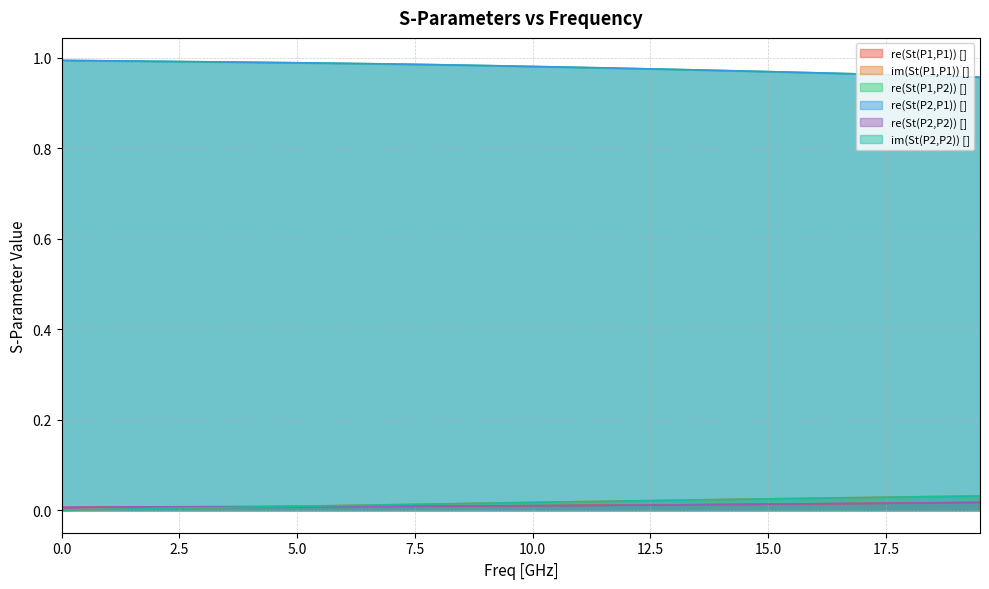

Reading left to right, transcribe all the data shown in this chart.

re(St(P1,P1)) []: 0.0	0.0	0.0	0.0	0.0	0.0	0.0	0.0	0.0	0.0	0.0	0.0	0.0	0.0	0.0	0.0	0.0	0.0	0.0	0.0	0.0	0.0	0.0	0.0	0.0	0.0	0.0	0.0	0.0	0.0	0.0	0.0	0.0	0.0	0.0	0.0	0.0	0.0	0.0	0.0
im(St(P1,P1)) []: 0.0	0.0	0.0	0.0	0.0	0.0	0.0	0.0	0.0	0.0	0.0	0.0	0.0	0.0	0.0	0.0	0.0	0.0	0.0	0.0	0.0	0.0	0.0	0.0	0.0	0.0	0.0	0.0	0.0	0.0	0.0	0.0	0.0	0.0	0.0	0.0	0.0	0.0	0.0	0.0
re(St(P1,P2)) []: 1.0	1.0	1.0	1.0	1.0	1.0	1.0	1.0	1.0	1.0	1.0	1.0	1.0	1.0	1.0	1.0	1.0	1.0	1.0	1.0	1.0	1.0	1.0	1.0	1.0	1.0	1.0	1.0	1.0	1.0	1.0	1.0	1.0	1.0	1.0	1.0	1.0	1.0	1.0	1.0
re(St(P2,P1)) []: 1.0	1.0	1.0	1.0	1.0	1.0	1.0	1.0	1.0	1.0	1.0	1.0	1.0	1.0	1.0	1.0	1.0	1.0	1.0	1.0	1.0	1.0	1.0	1.0	1.0	1.0	1.0	1.0	1.0	1.0	1.0	1.0	1.0	1.0	1.0	1.0	1.0	1.0	1.0	1.0
re(St(P2,P2)) []: 0.0	0.0	0.0	0.0	0.0	0.0	0.0	0.0	0.0	0.0	0.0	0.0	0.0	0.0	0.0	0.0	0.0	0.0	0.0	0.0	0.0	0.0	0.0	0.0	0.0	0.0	0.0	0.0	0.0	0.0	0.0	0.0	0.0	0.0	0.0	0.0	0.0	0.0	0.0	0.0
im(St(P2,P2)) []: 0.0	0.0	0.0	0.0	0.0	0.0	0.0	0.0	0.0	0.0	0.0	0.0	0.0	0.0	0.0	0.0	0.0	0.0	0.0	0.0	0.0	0.0	0.0	0.0	0.0	0.0	0.0	0.0	0.0	0.0	0.0	0.0	0.0	0.0	0.0	0.0	0.0	0.0	0.0	0.0